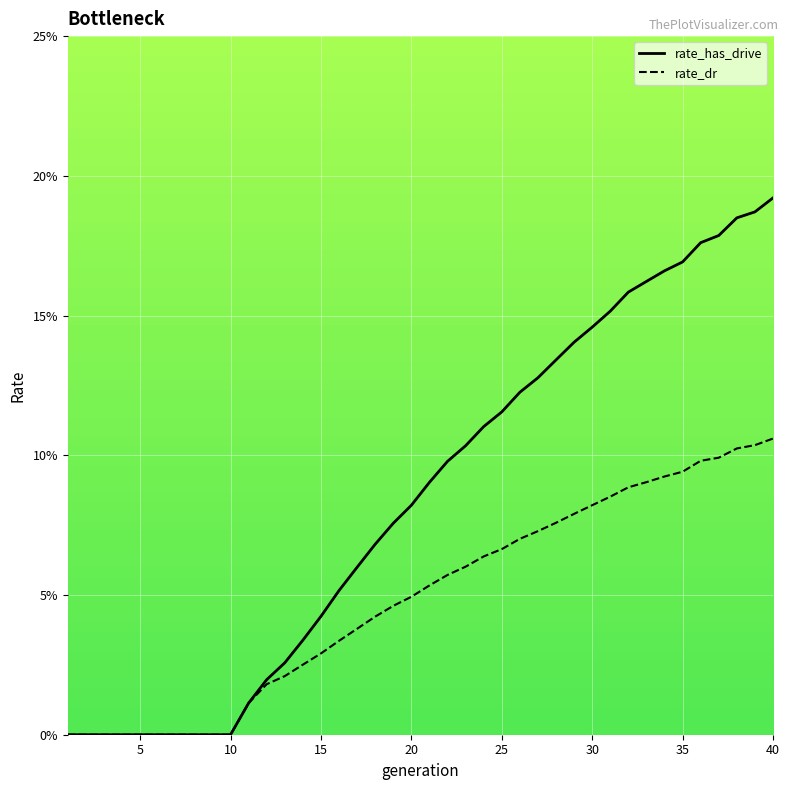

List the series in order of their overall mean, highest first.

rate_has_drive, rate_dr